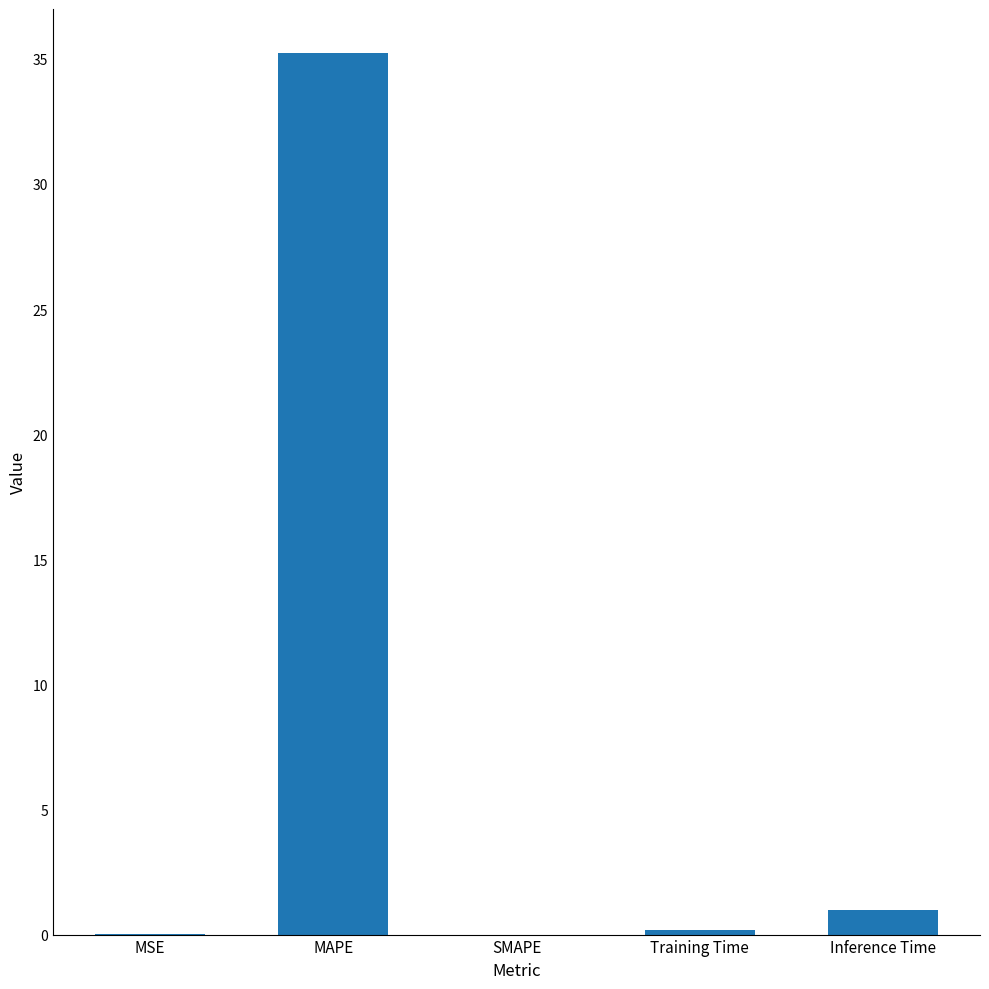

Where is the data nearest to the value 17?

Inference Time